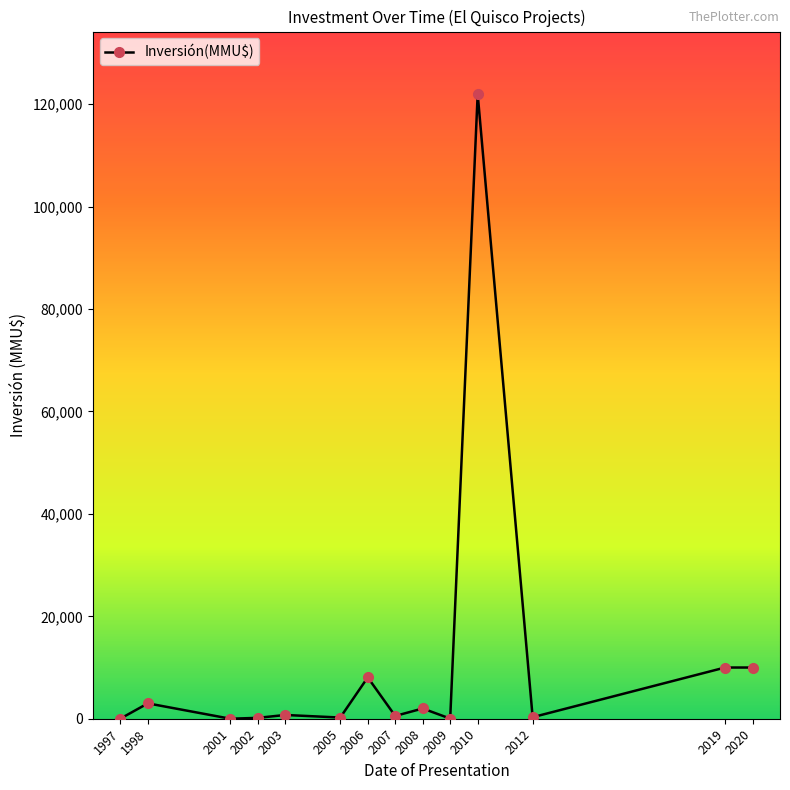

True or false: the data has more than 0 interior local peaks.

True